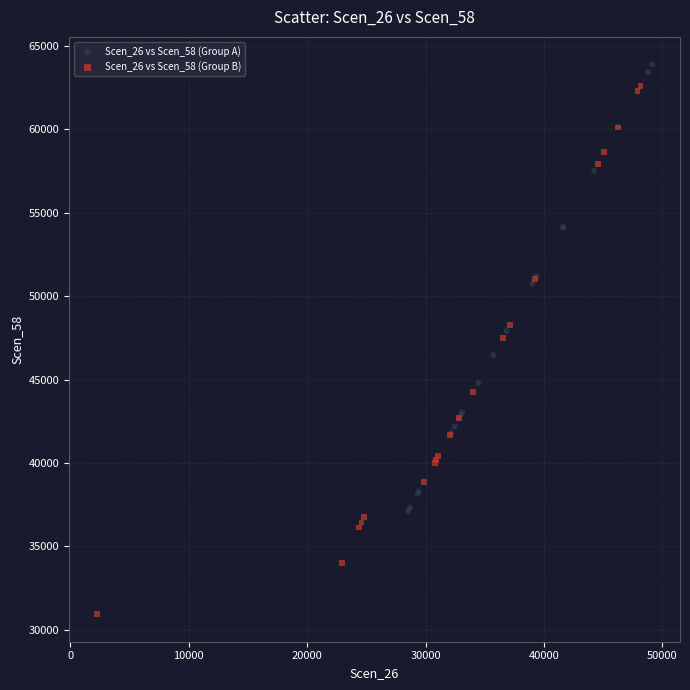

Which series contains the lowest Y value?

Scen_26 vs Scen_58 (Group B)